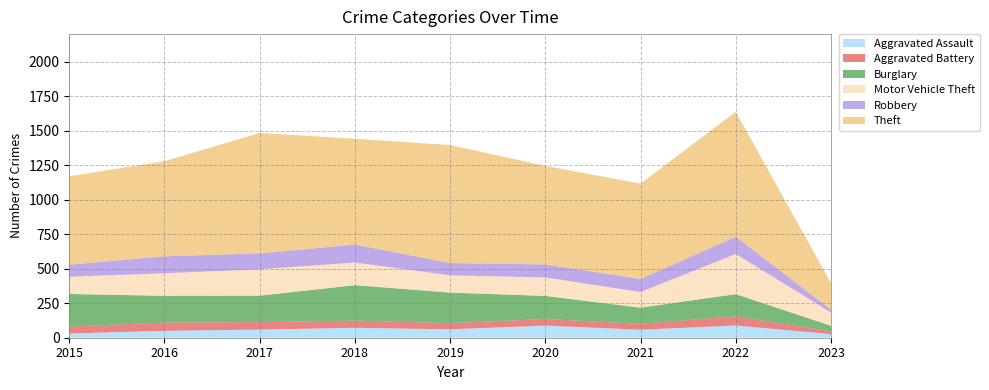

Reading left to right, list all the values displayed in this chart.

Aggravated Assault: 2015=31	2016=50	2017=59	2018=72	2019=61	2020=88	2021=58	2022=89	2023=26
Aggravated Battery: 2015=50	2016=60	2017=54	2018=52	2019=45	2020=48	2021=43	2022=66	2023=20
Burglary: 2015=236	2016=194	2017=192	2018=257	2019=221	2020=167	2021=117	2022=161	2023=41
Motor Vehicle Theft: 2015=125	2016=163	2017=191	2018=164	2019=125	2020=134	2021=113	2022=291	2023=96
Robbery: 2015=87	2016=123	2017=115	2018=130	2019=89	2020=94	2021=95	2022=125	2023=20
Theft: 2015=641	2016=689	2017=873	2018=767	2019=855	2020=714	2021=691	2022=905	2023=193